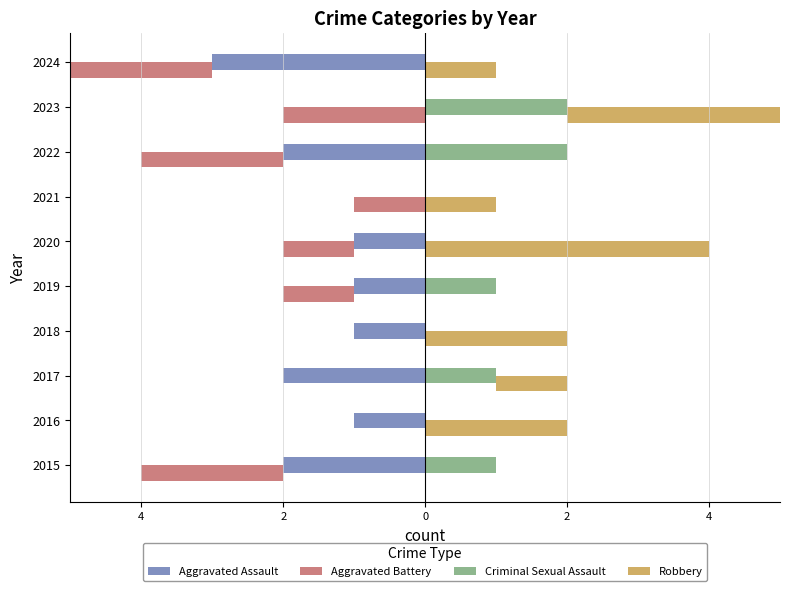

How many series are shown in this chart?

4